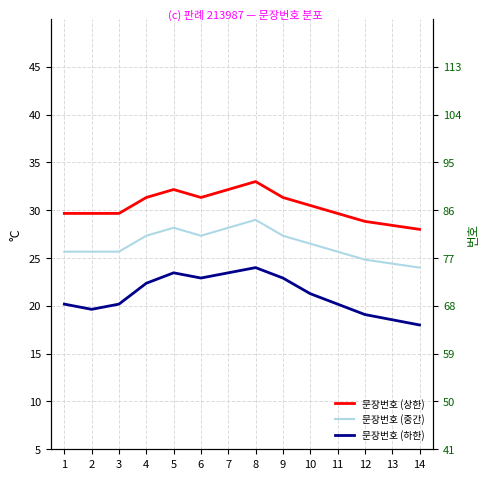

What is the maximum value shown in the chart?

33.0